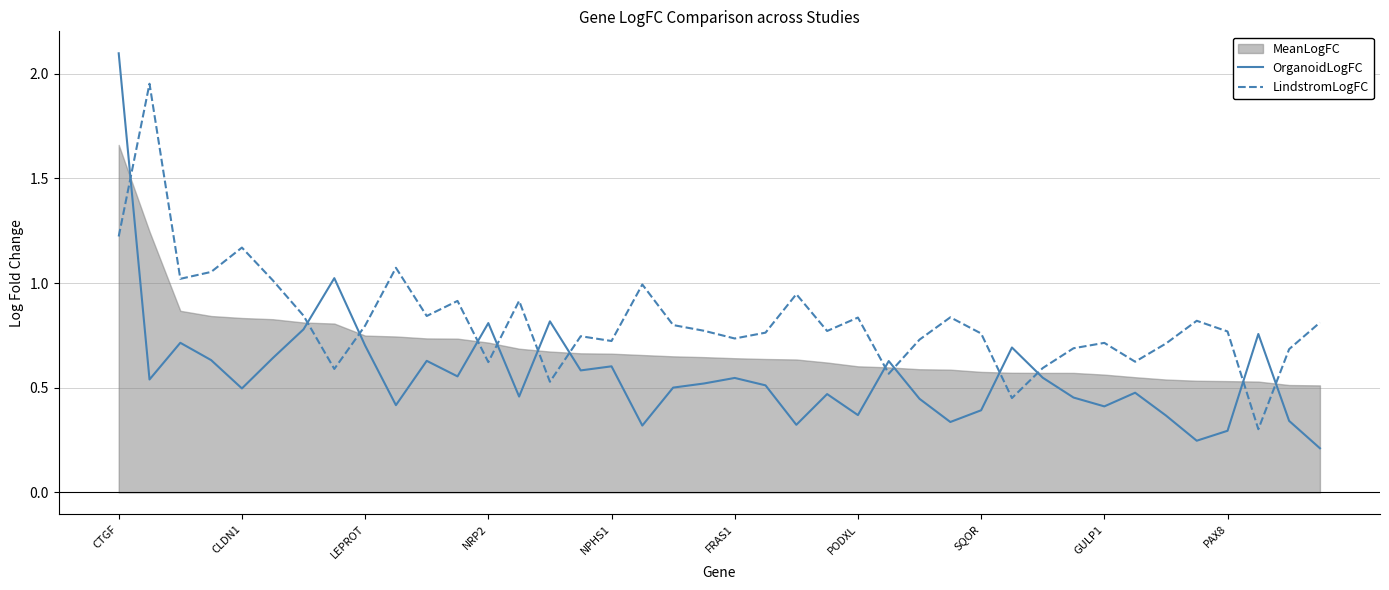

Does the chart display data point markers on the line(s)?

No